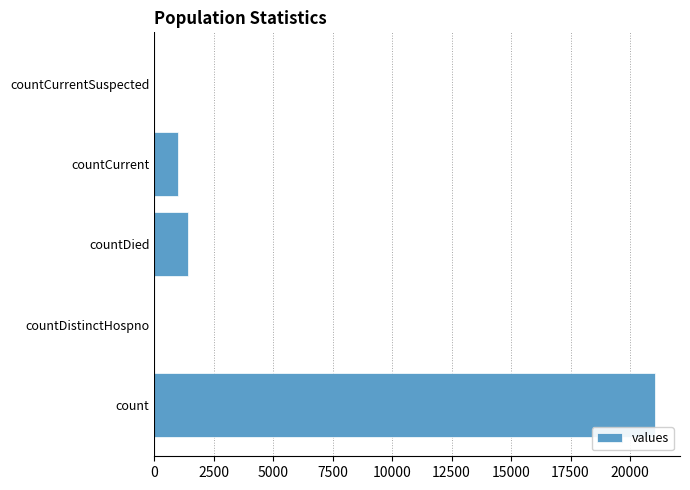

Between count and countDistinctHospno, which is larger?

count